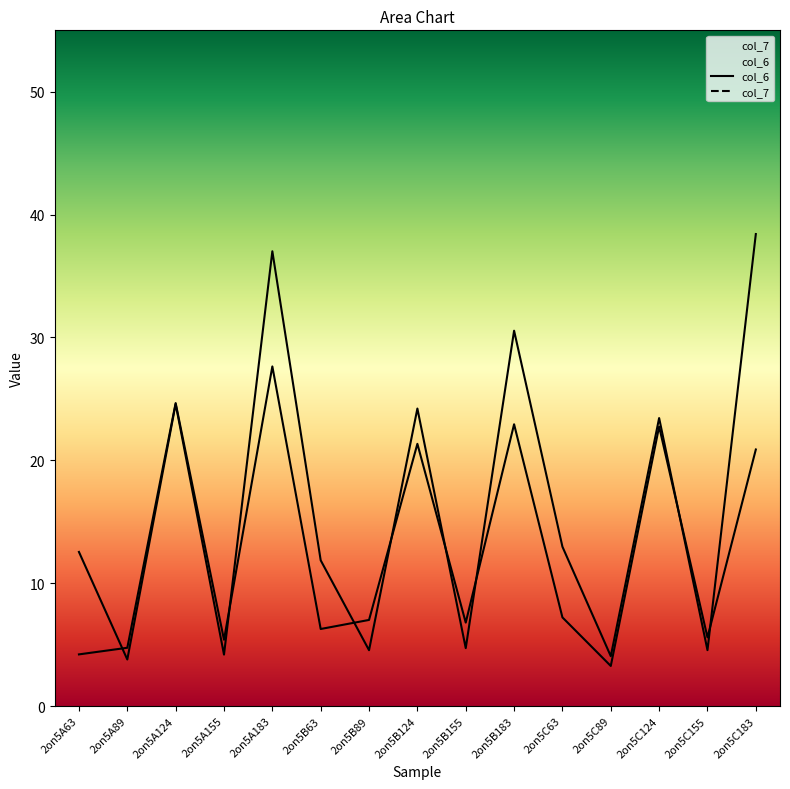

Where is the first local maximum for col_6?

2on5A124